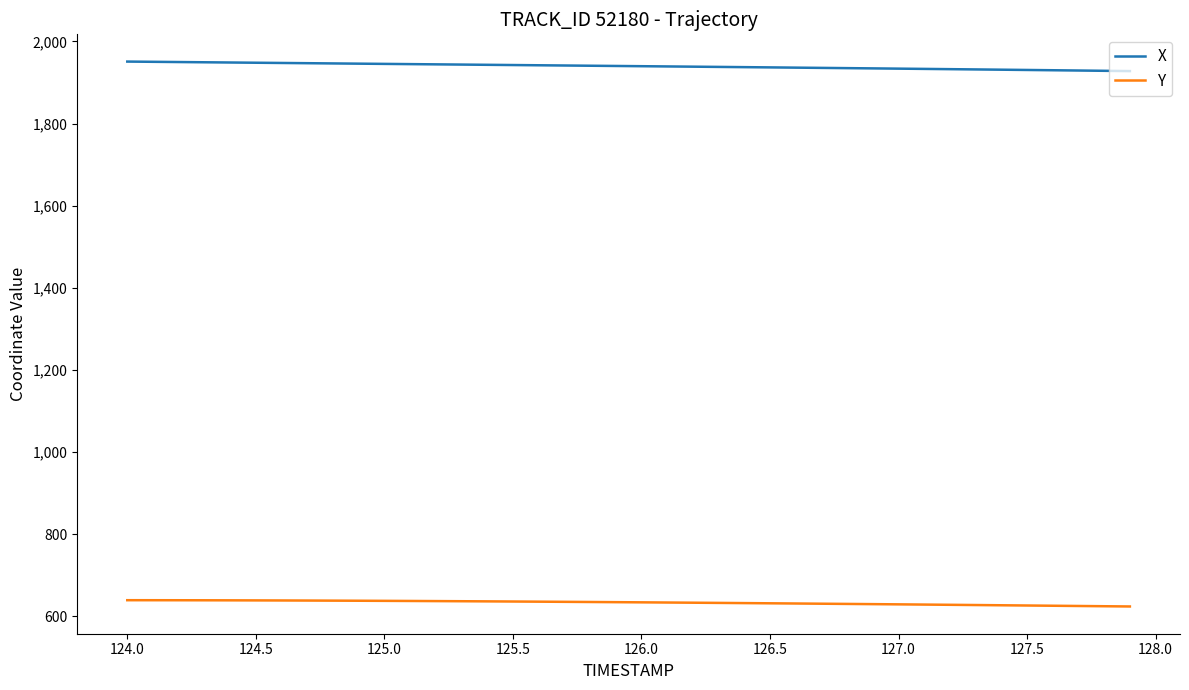

What are all the series names shown in the legend?

X, Y